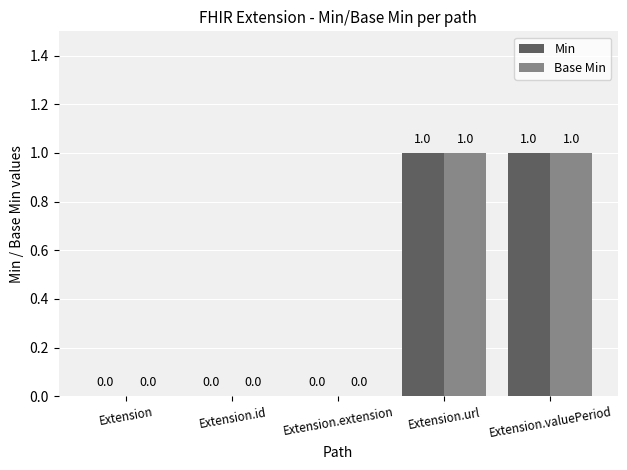

Is it true that Base Min equals 1 at Extension.valuePeriod?

True